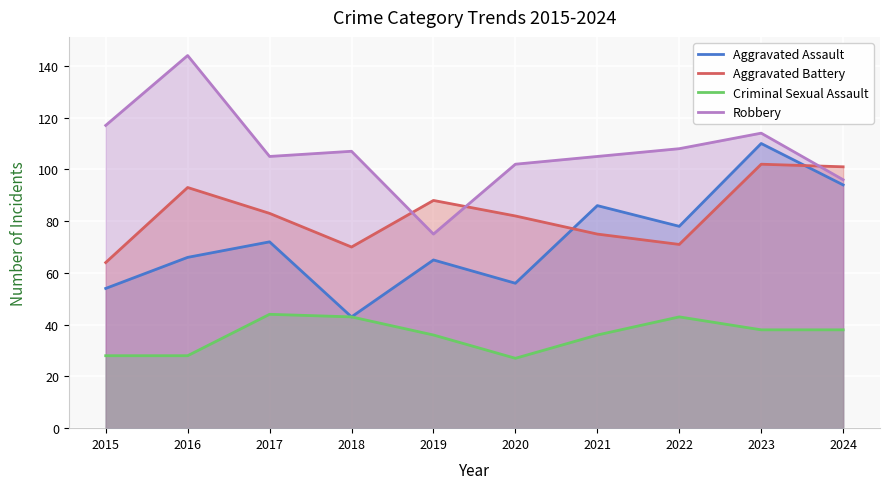

What is the sum of the Aggravated Assault values at 2020 and 2023?

166